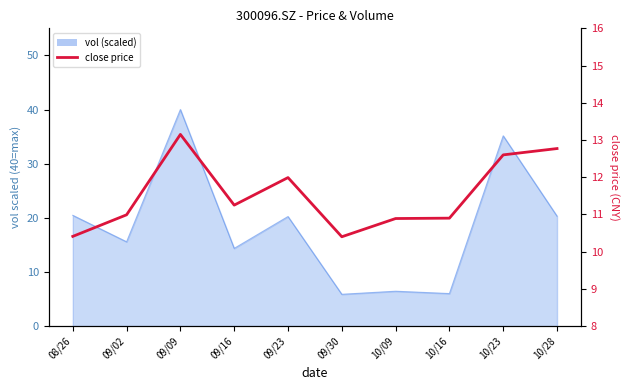

Count the number of values greater than 11.

5